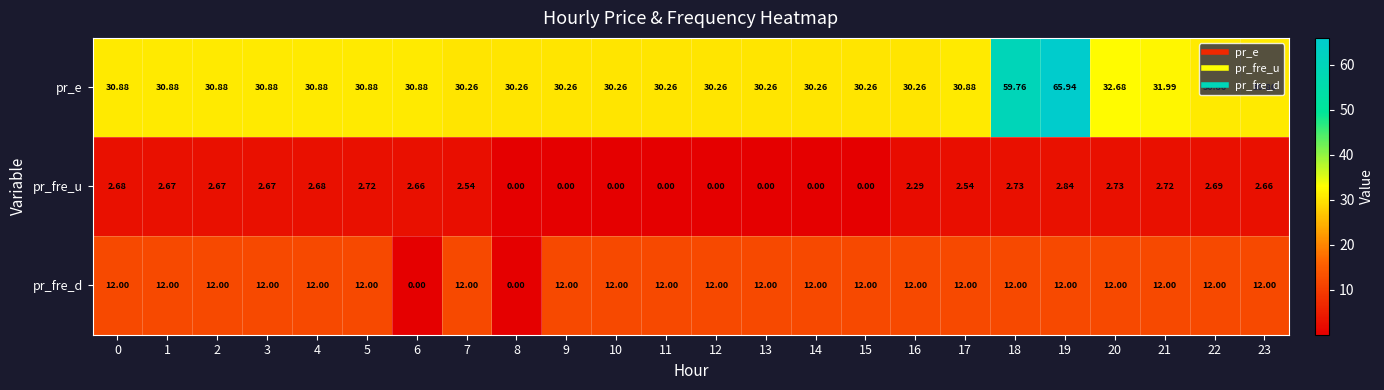

At 1, list the series in order from largest to smallest.

pr_e, pr_fre_d, pr_fre_u